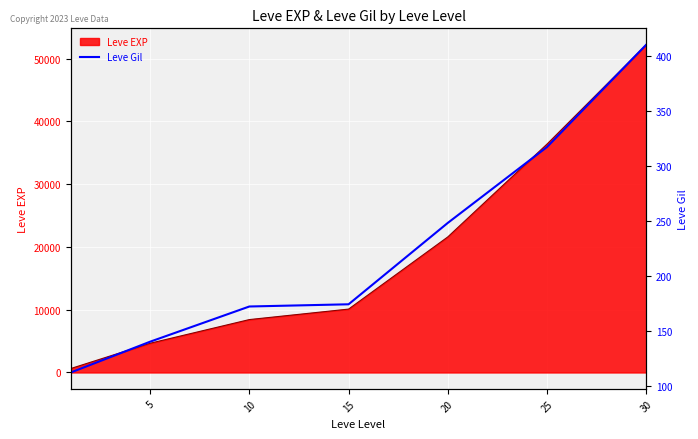

The value of Leve EXP at 20 is 21600. True or false?

True